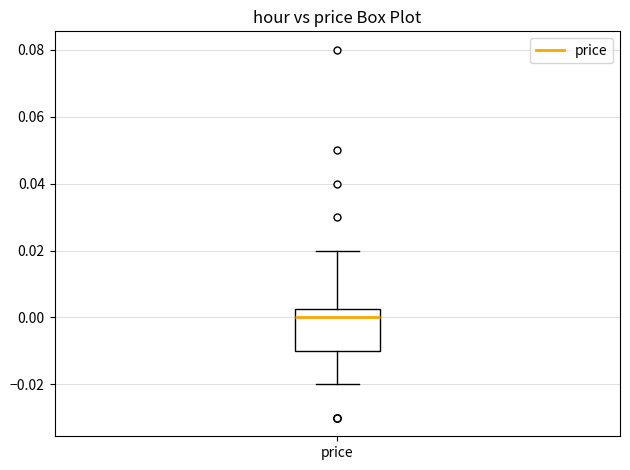

Read this box plot against the y-axis: the position of the median line, the range covered by the box, and the ends of both whiskers. The values are not printed on the chart, so give them approximately, as read against the axis.

median 0.000, box -0.010 to 0.002, whiskers -0.020 to 0.020